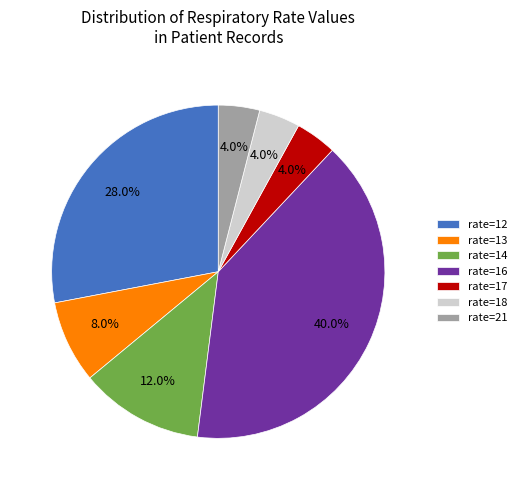

What percentage do rate=18 and rate=13 together represent?

12.0%